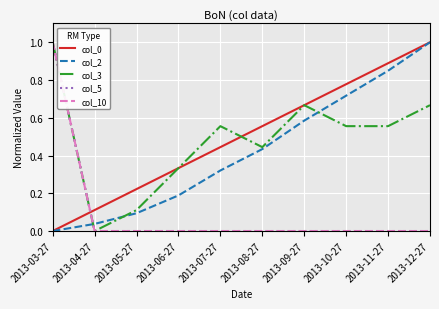

Which series changed the most between 2013-08-27 and 2013-09-27?

col_3